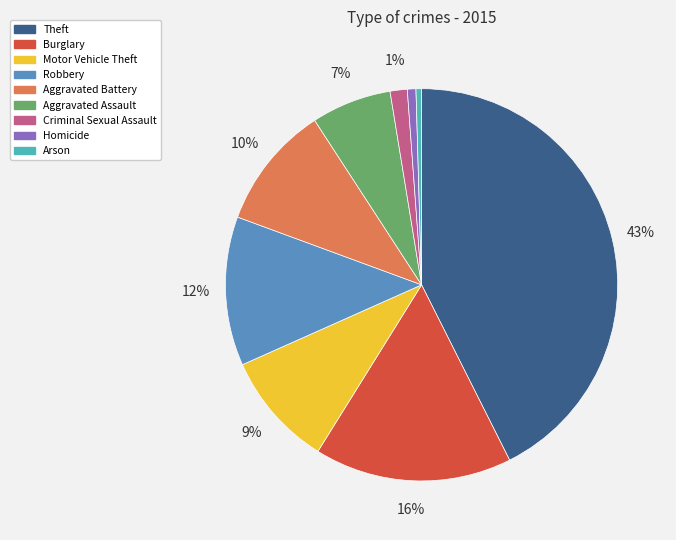

Count the number of slices in the pie.

9